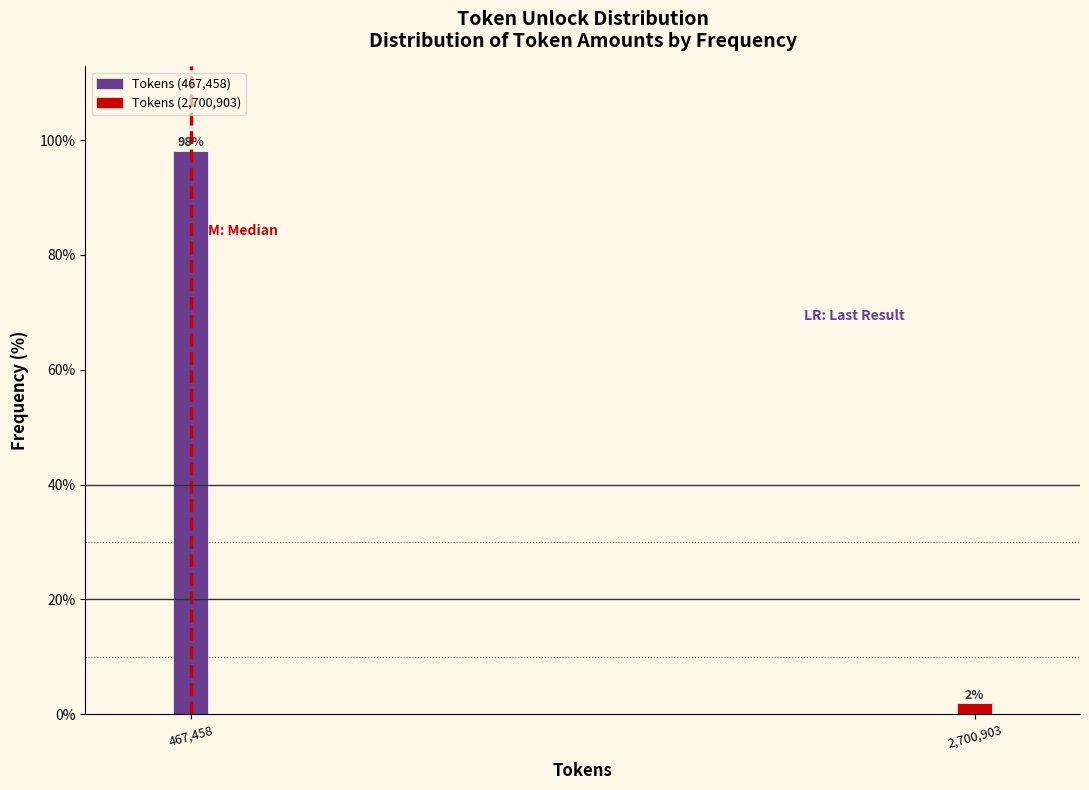

List the labels in order of value, largest first.

467,458, 2,700,903